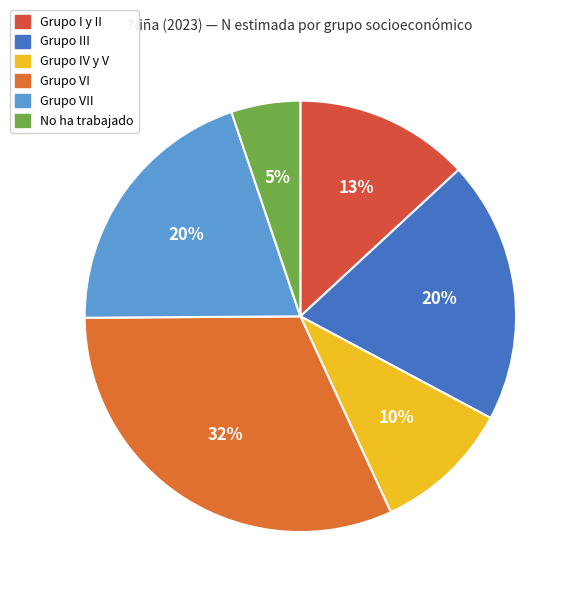

How many segments does this pie chart have?

6